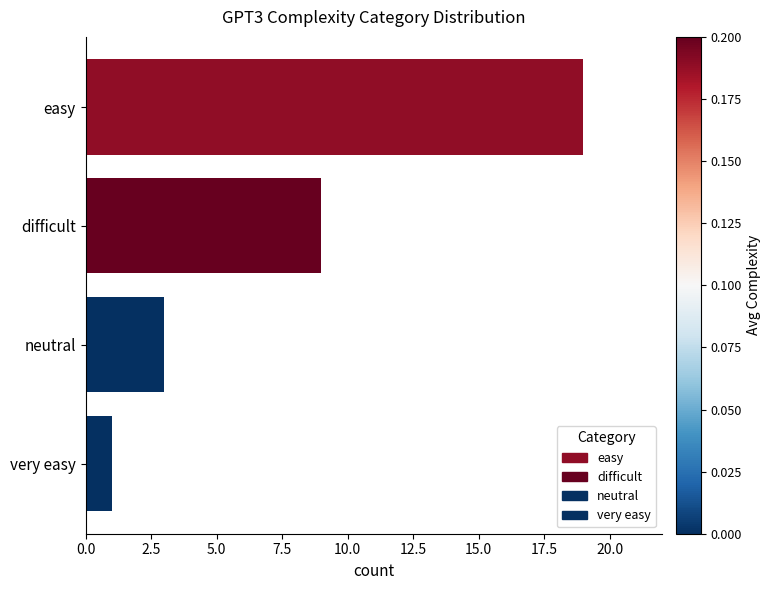

Is it true that the value at 2.5 is 3?

False